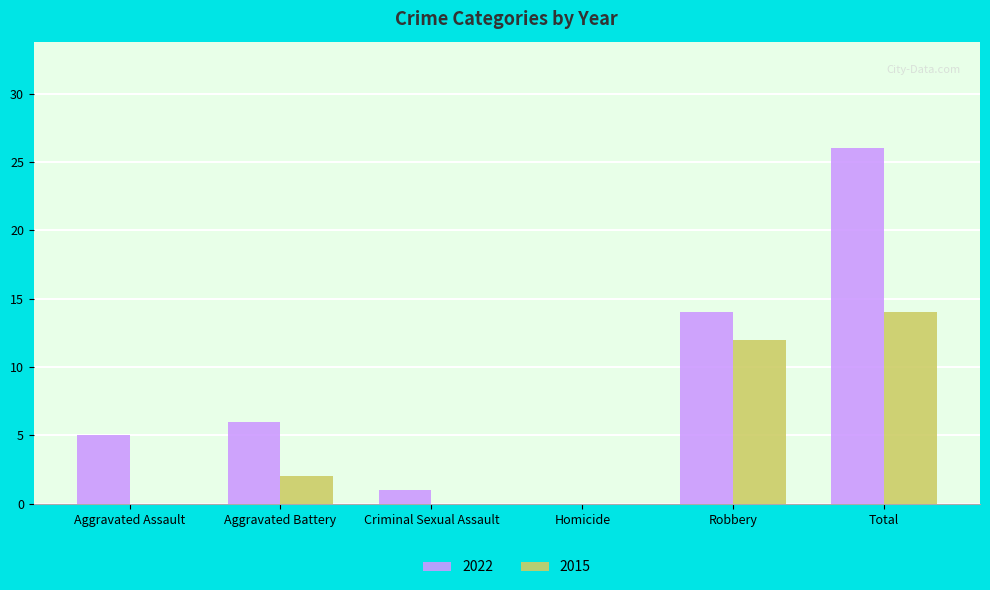

At which label does 2015 reach its peak?

Total